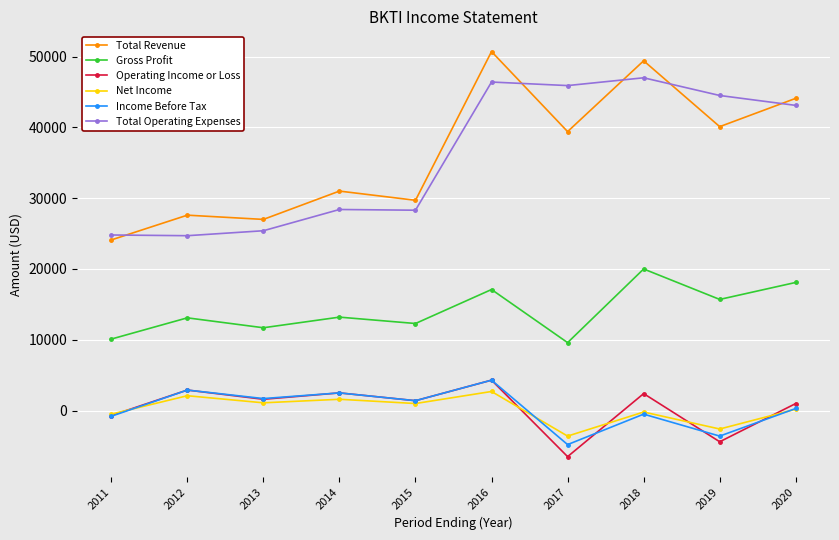

Does the chart have visible grid lines?

Yes